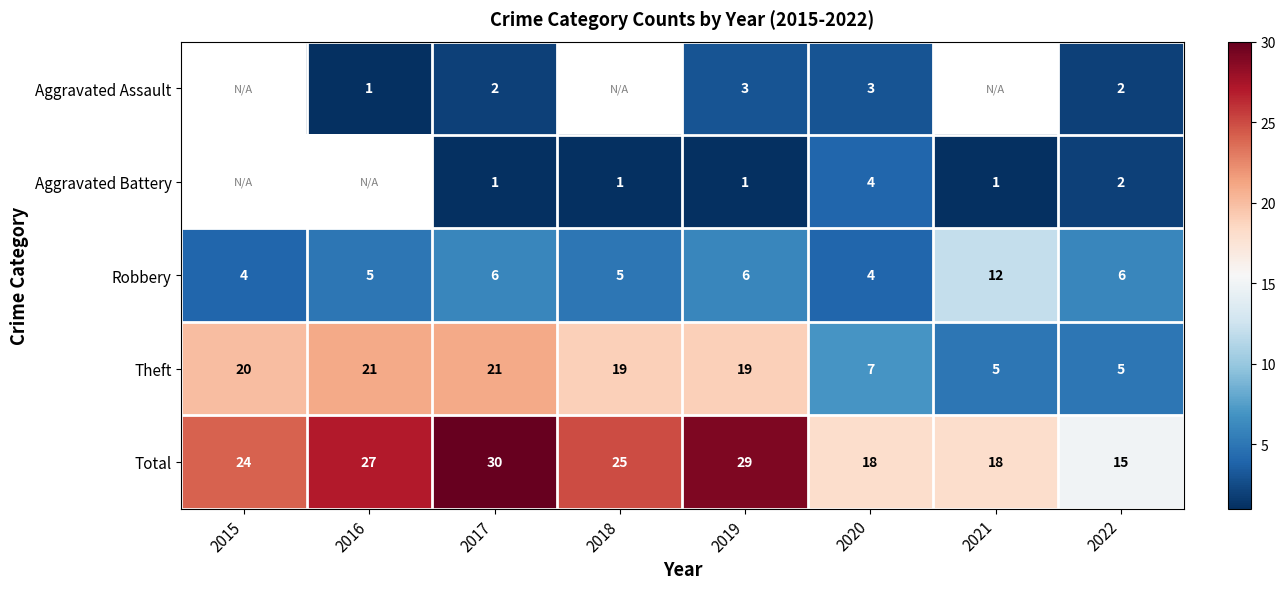

What value does the Theft series have at 2018, to the nearest 5?

20